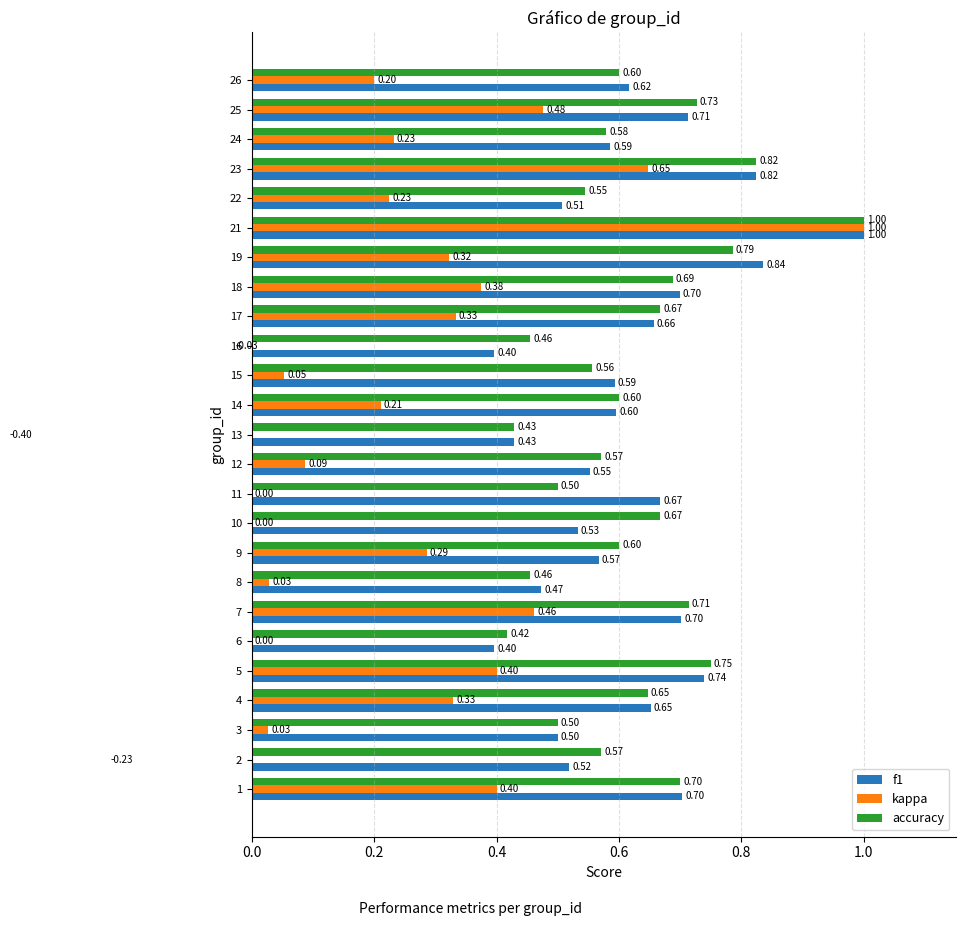

Count the f1 values in the range 0 to 1.

25